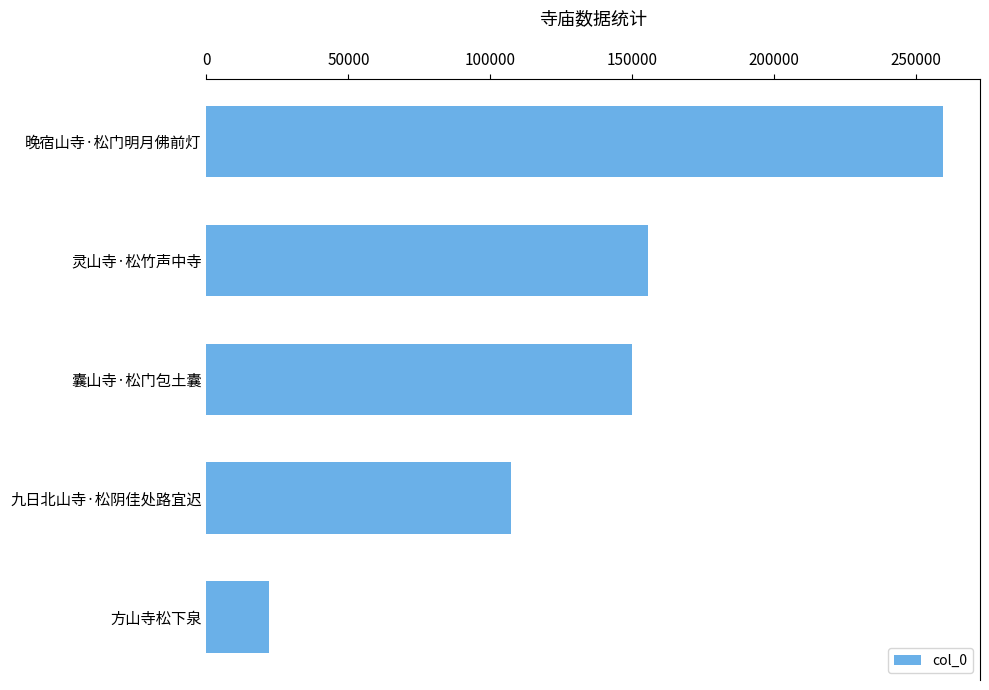

Which has a higher value, 九日北山寺·松阴佳处路宜迟 or 方山寺松下泉?

九日北山寺·松阴佳处路宜迟